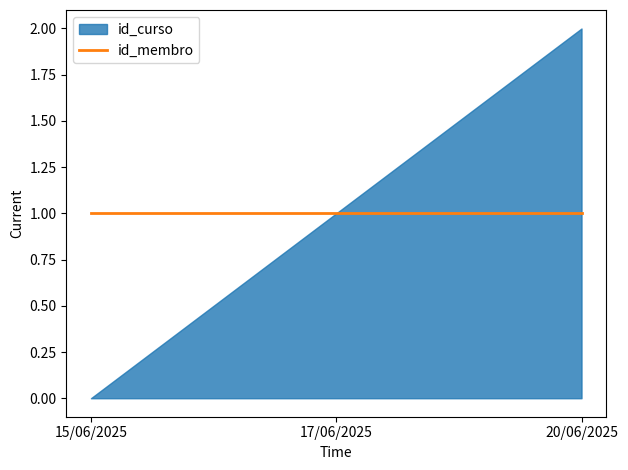

Which category has the lowest value in the id_curso series?

15/06/2025